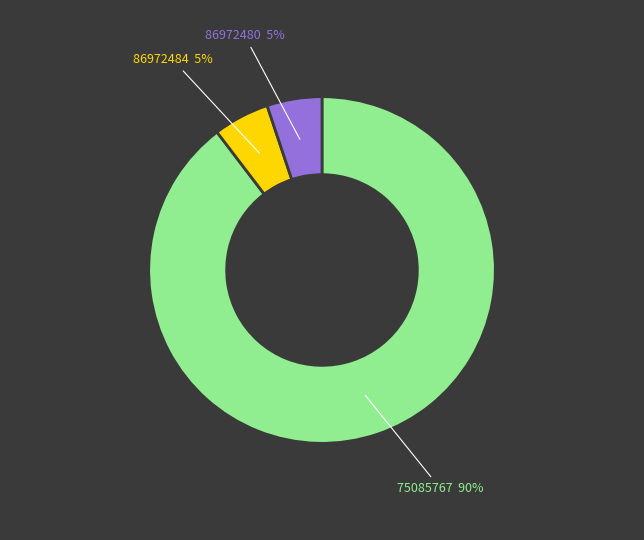

Is it true that 86972484 is 5% of the pie?

True